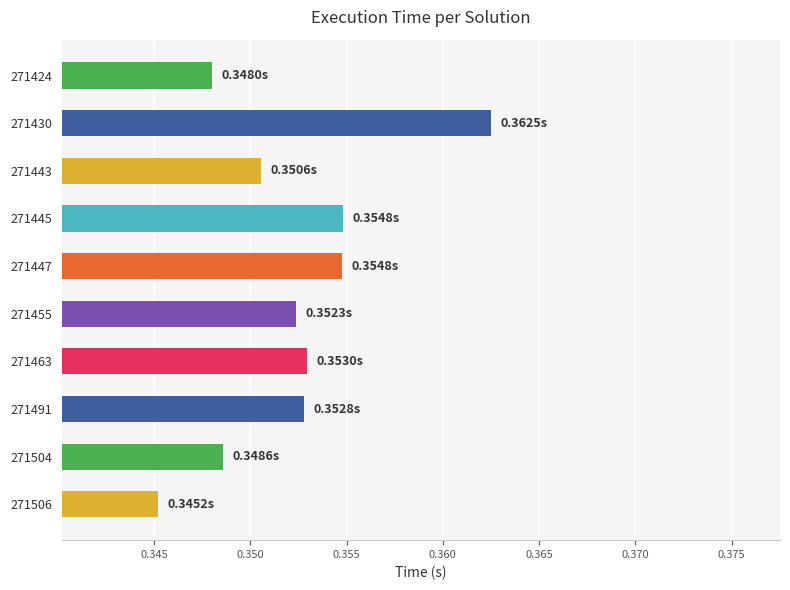

Between 271463 and 271504, which is larger?

271463